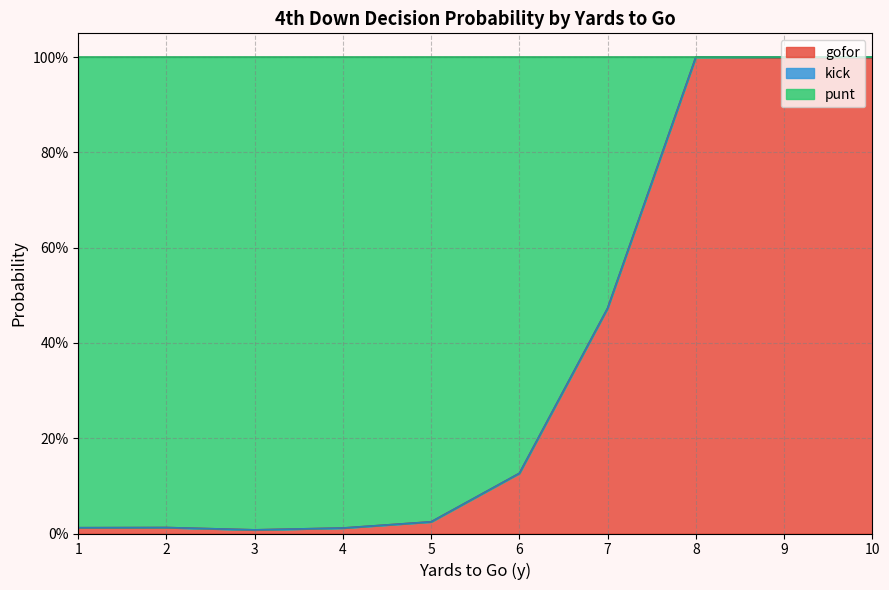

True or false: kick and punt intersect in this chart.

False